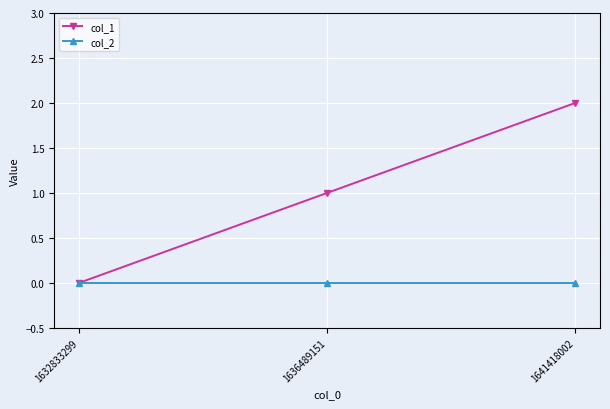

List the series in order of their overall mean, lowest first.

col_2, col_1